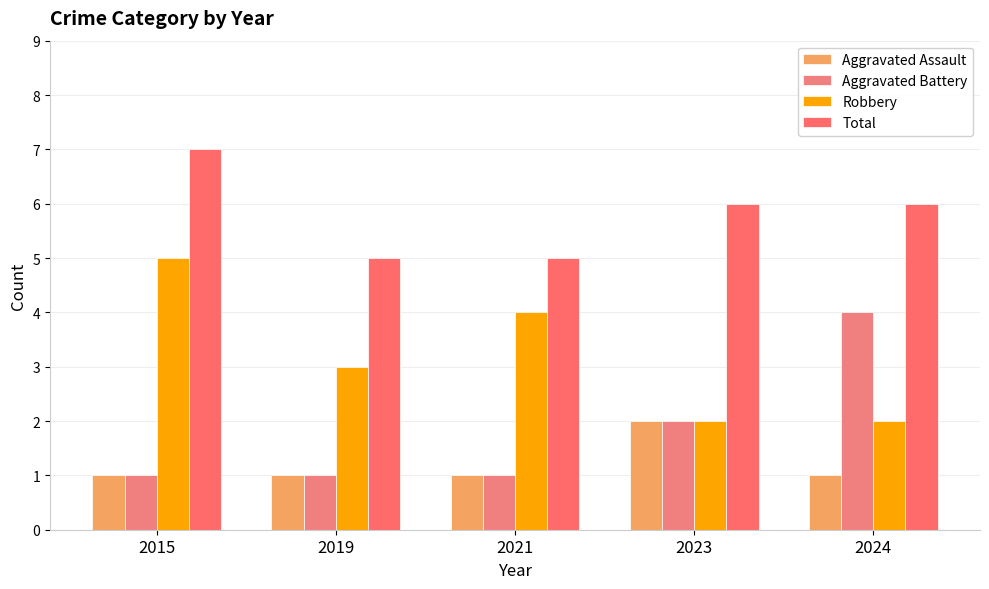

Reading left to right, extract all data points from this chart.

Aggravated Assault: 1	1	1	2	1
Aggravated Battery: 1	1	1	2	4
Robbery: 5	3	4	2	2
Total: 7	5	5	6	6